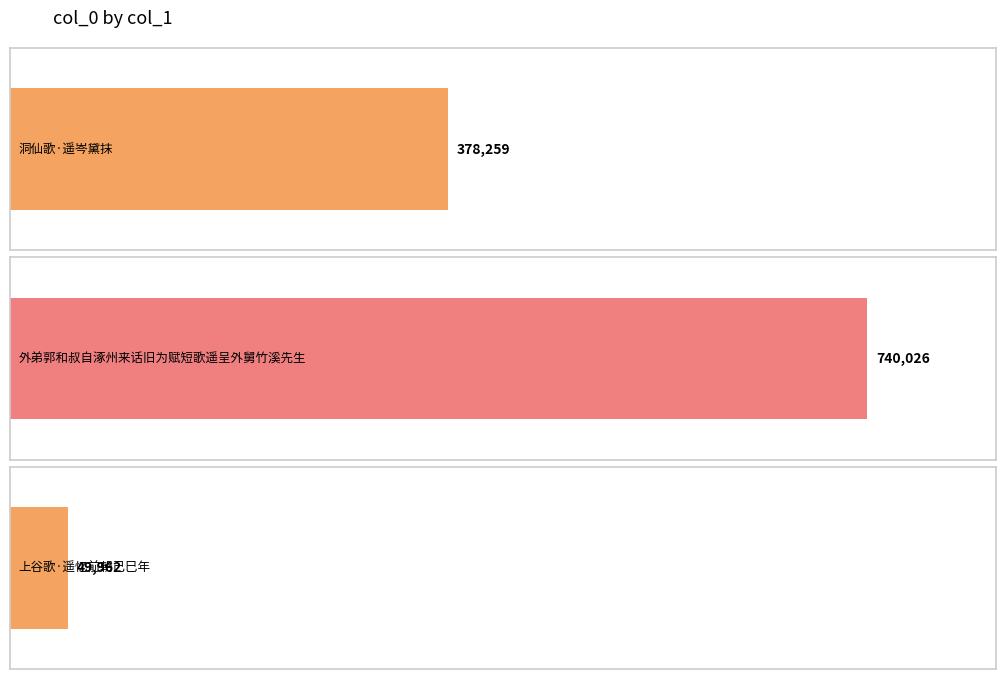

What is the ratio of the value at 外弟郭和叔自涿州来话旧为赋短歌遥呈外舅竹溪先生 to the value at 洞仙歌·遥岑黛抹?

2.0